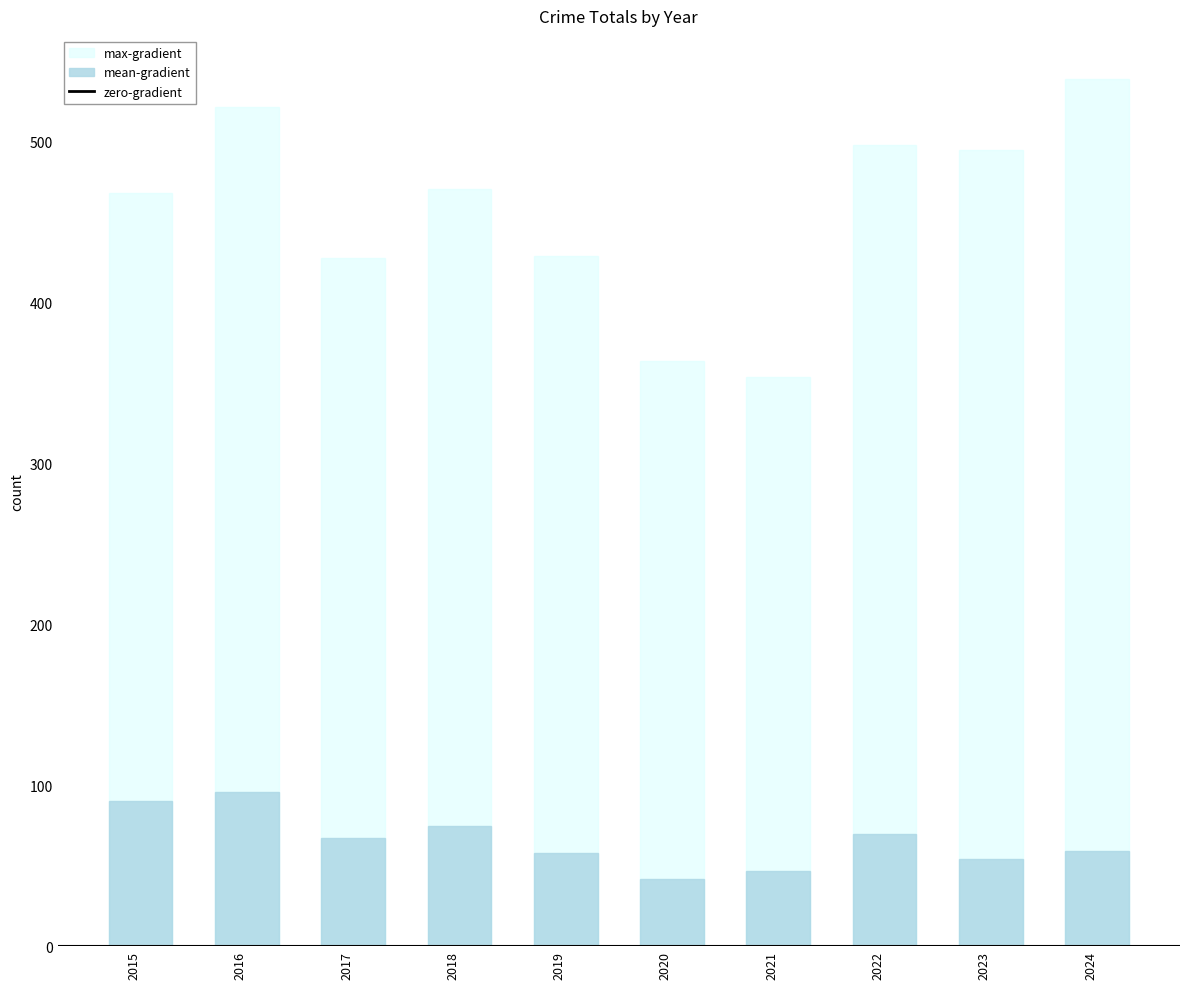

How many data points in mean-gradient are less than 67?

5